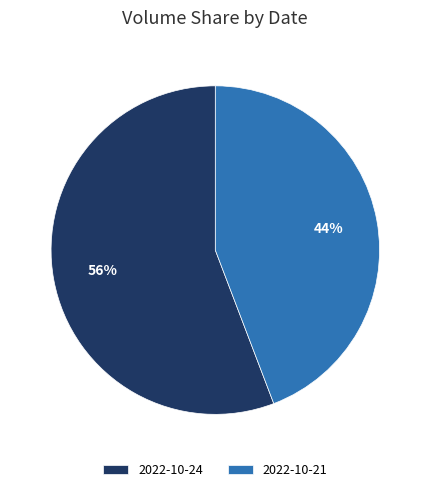

Rank the categories by value from highest to lowest.

2022-10-24, 2022-10-21